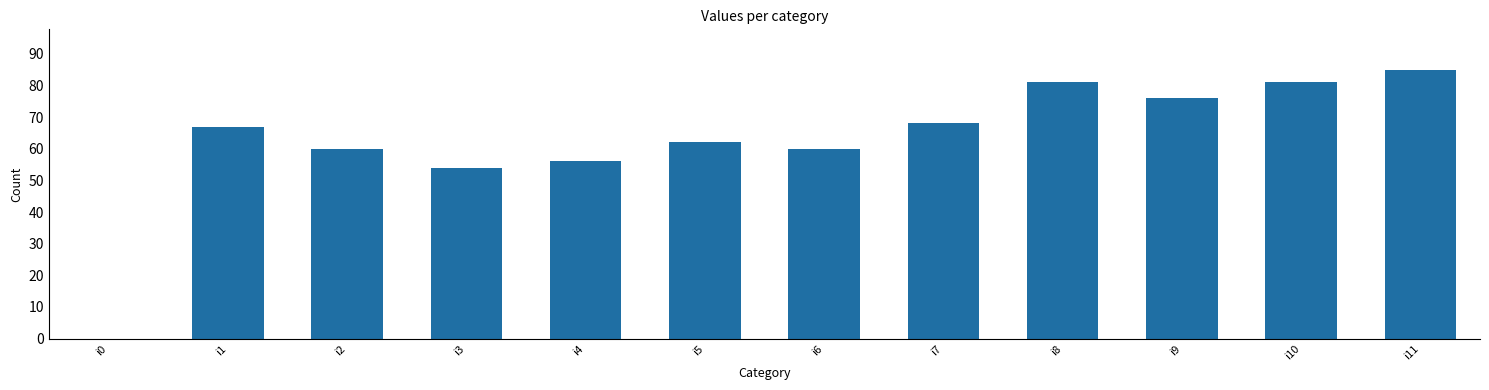

What is the sum of all values?

750